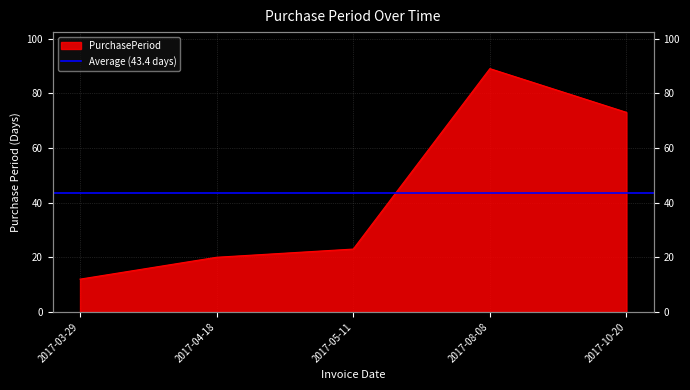

Reading left to right, extract all data points from this chart.

12	20	23	89	73